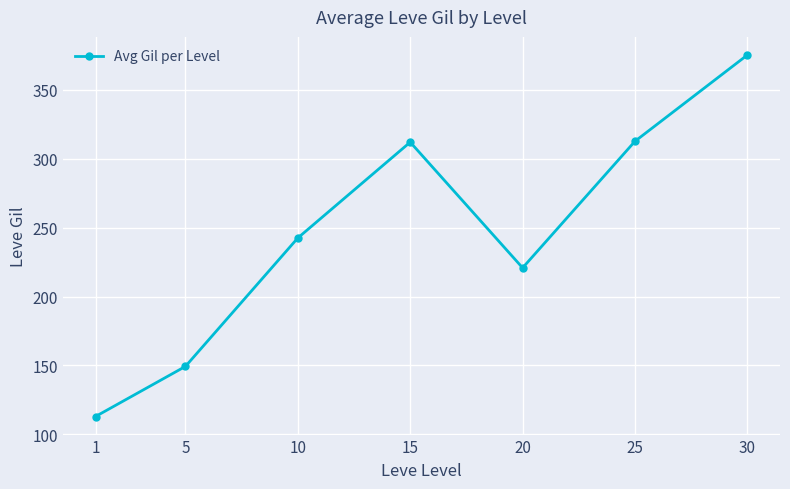

Which category has the highest value across all series?

30